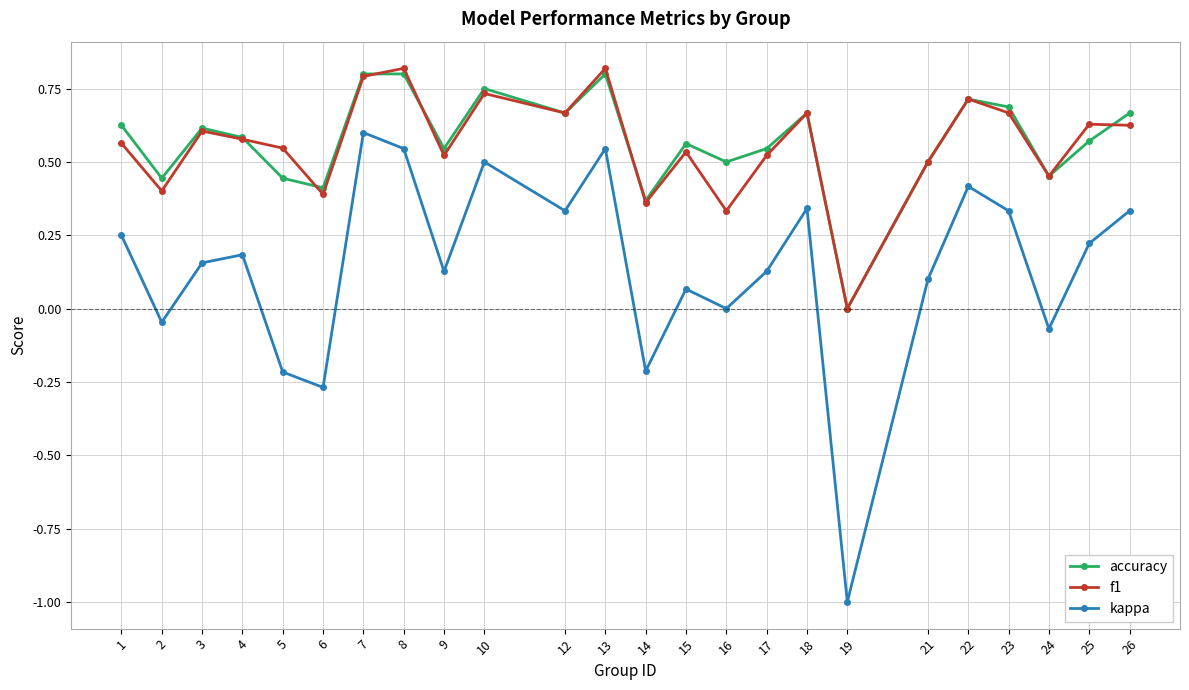

Is it true that f1 equals 0.6 at 26?

True